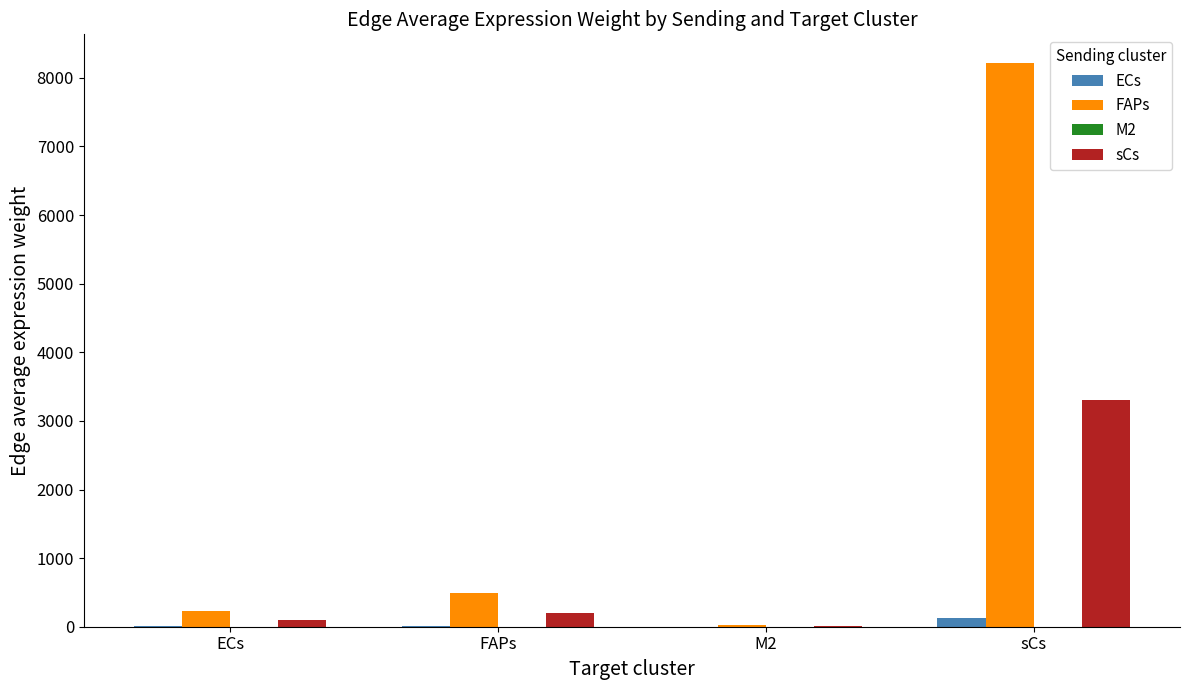

Which category has the highest value across all series?

sCs